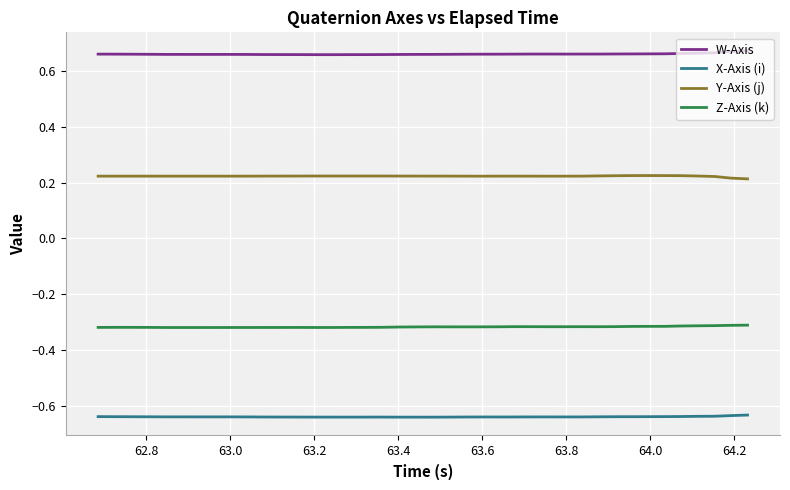

True or false: W-Axis and X-Axis (i) cross at least once.

False